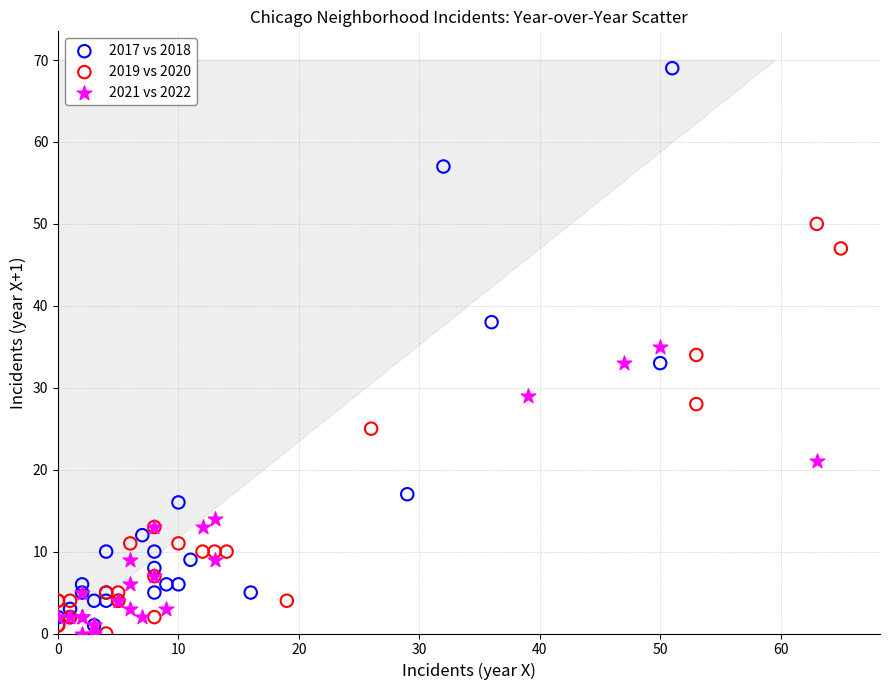

Which series contains the highest Y value?

2017 vs 2018